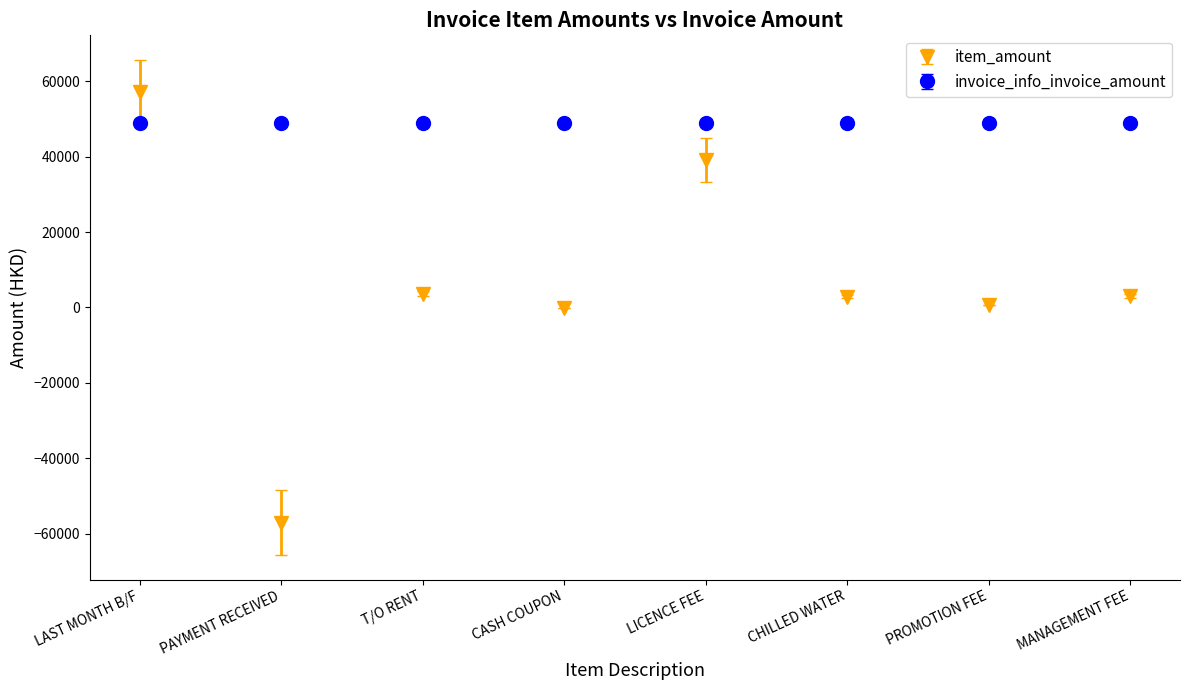

How many series are shown in this chart?

2